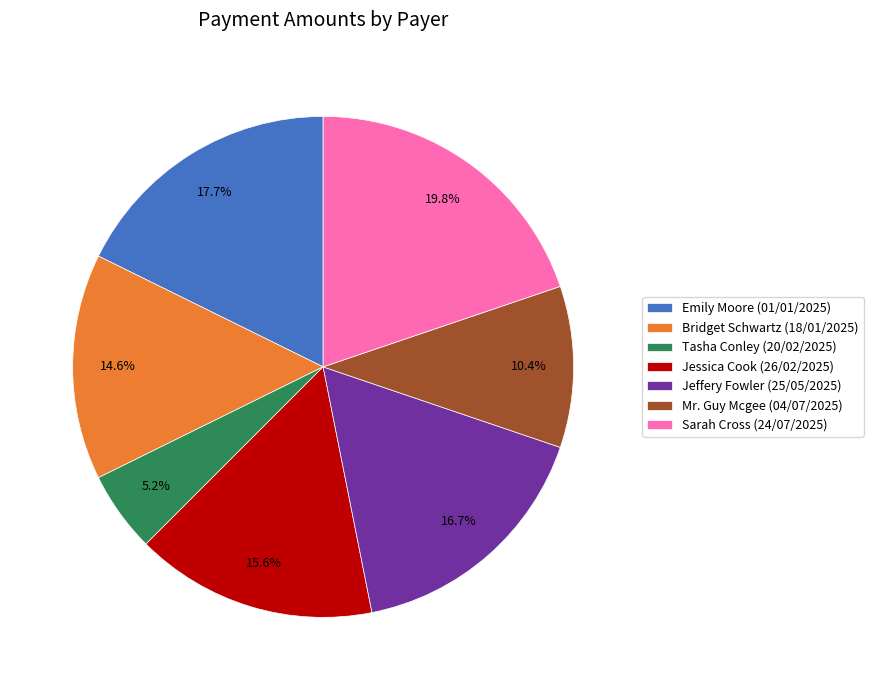

How many segments does this pie chart have?

7